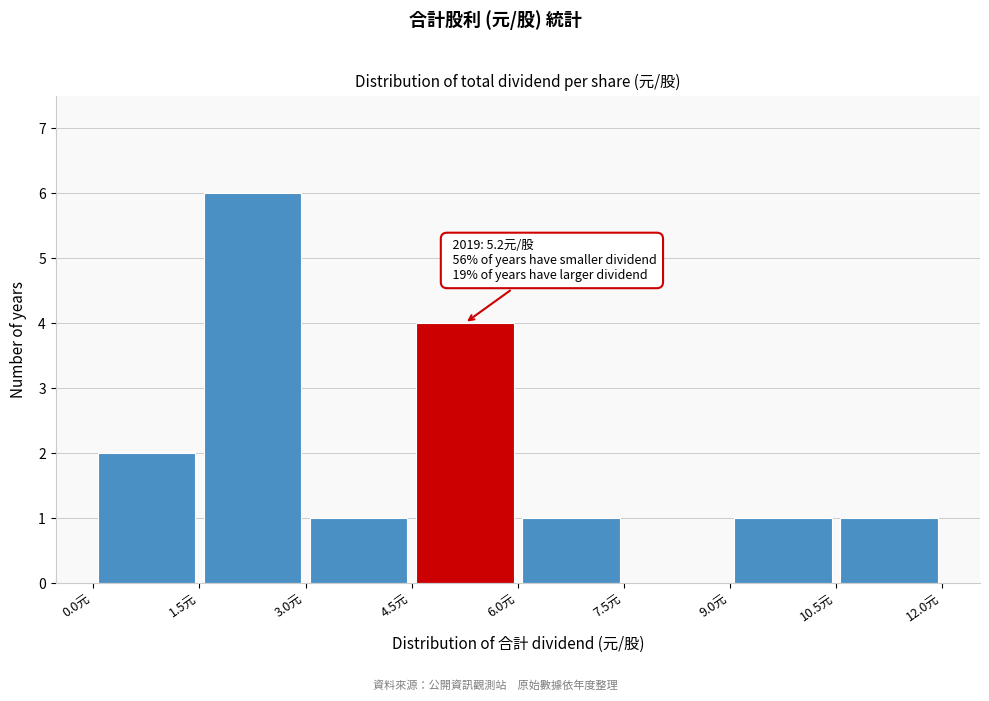

Which range on the x-axis has the tallest bar?

1.5 to 3.0